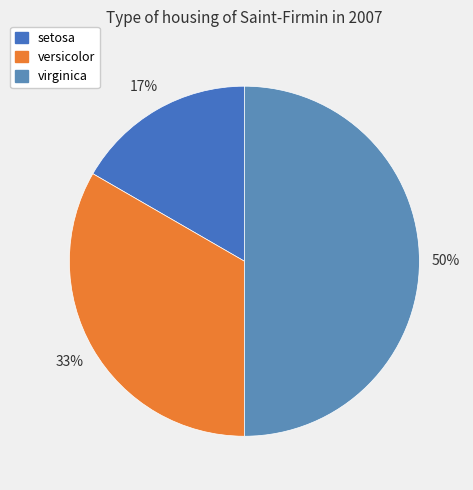

Approximately how many times larger is the value at setosa compared to versicolor?

0.5